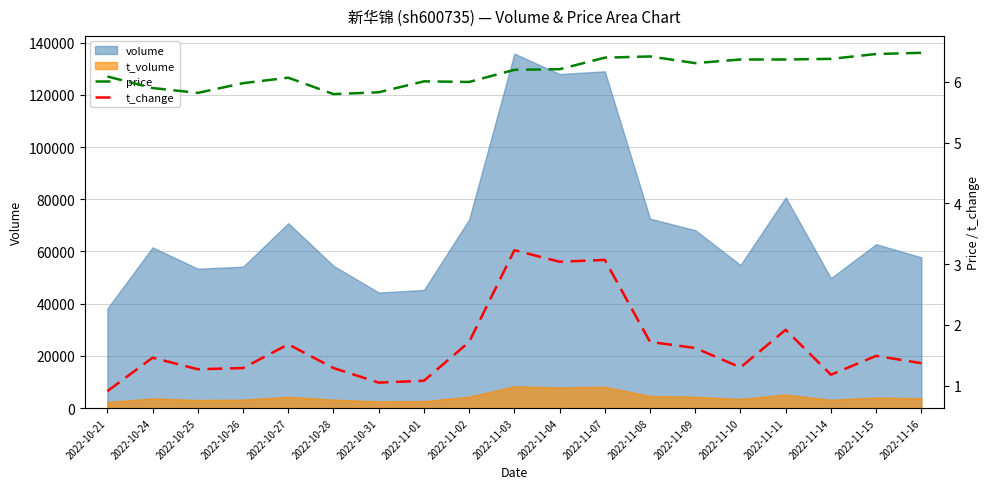

True or false: t_volume and volume intersect in this chart.

False